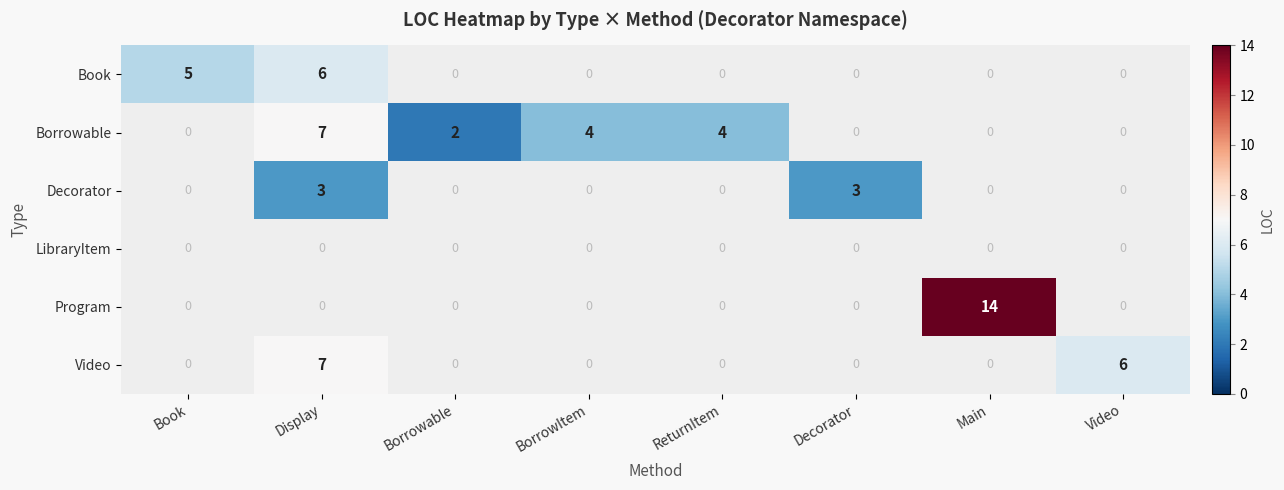

The Decorator series shows 3 at Display. True or false?

True